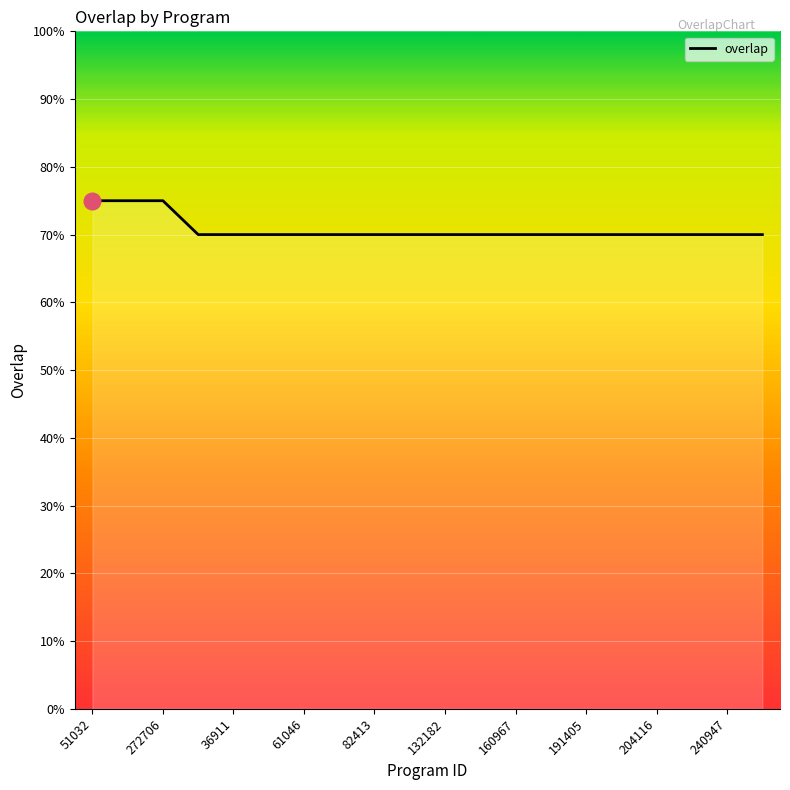

Does the chart display data point markers on the line(s)?

No